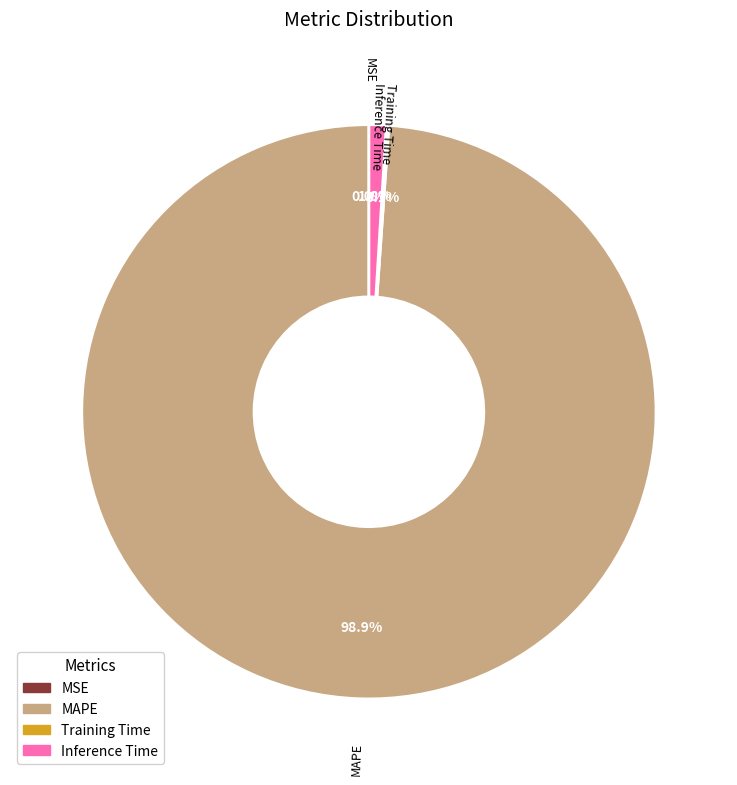

What is the largest slice in the pie chart?

MAPE